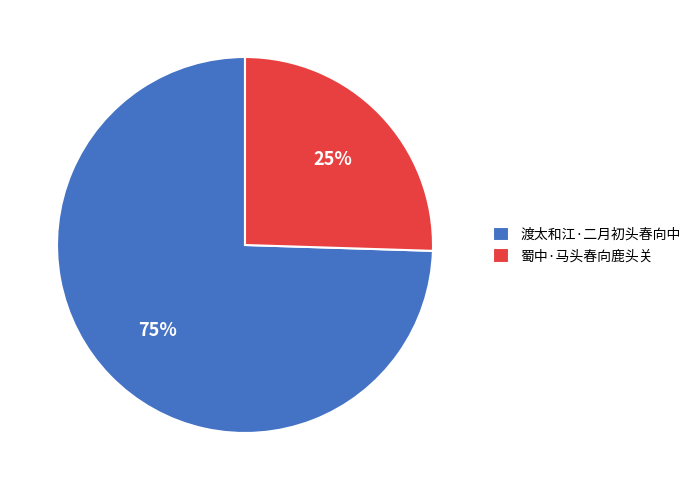

Combined, do 蜀中·马头春向鹿头关 and 渡太和江·二月初头春向中 account for over 50%?

Yes